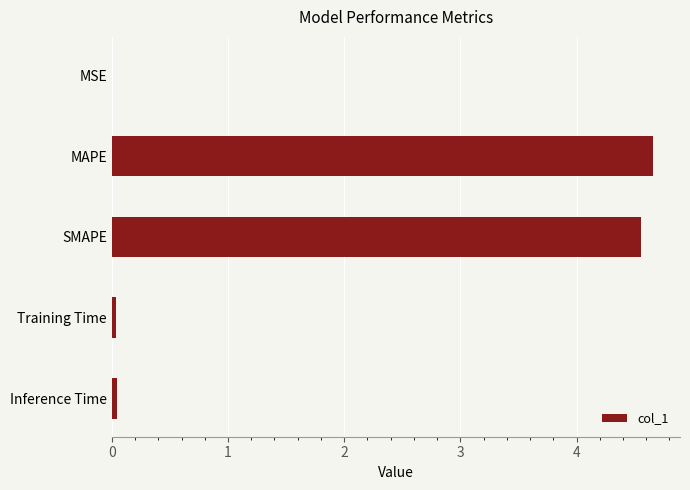

Between SMAPE and MAPE, which is larger?

MAPE